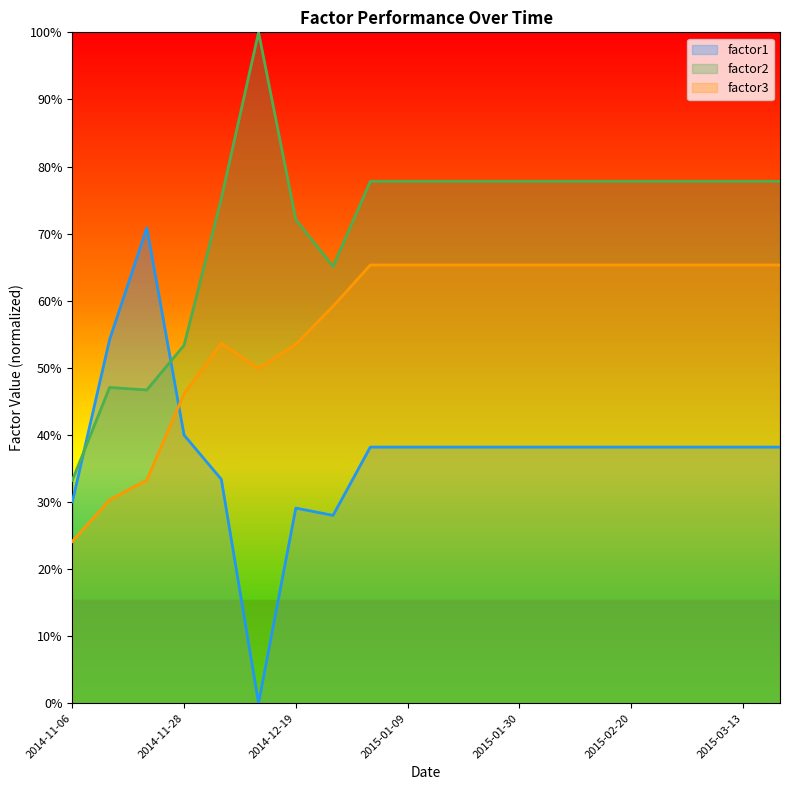

Is it true that factor3 equals 65.3 at 2015-02-06?

True